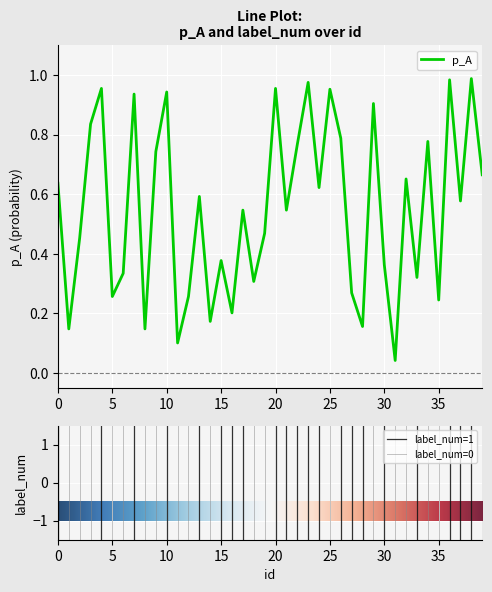

How many lines are shown in the chart?

1